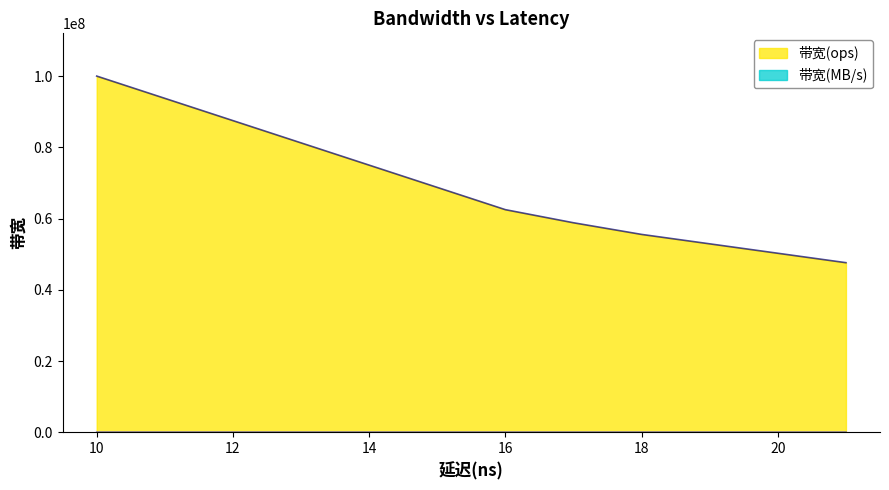

At how many categories does at least one series exceed 29432312?

6